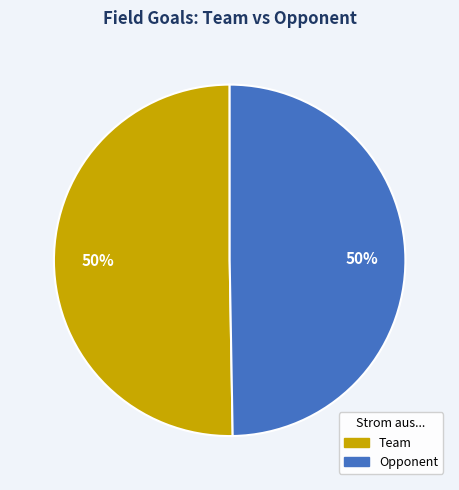

To the nearest percent, what portion does Team represent?

50%